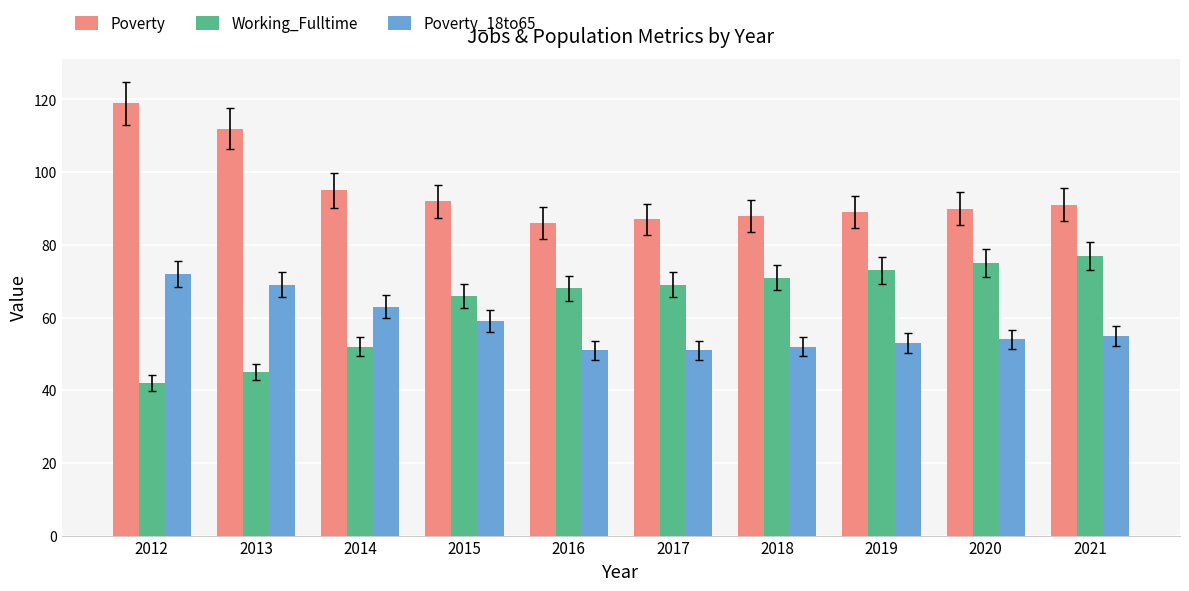

Are the bars horizontal?

No